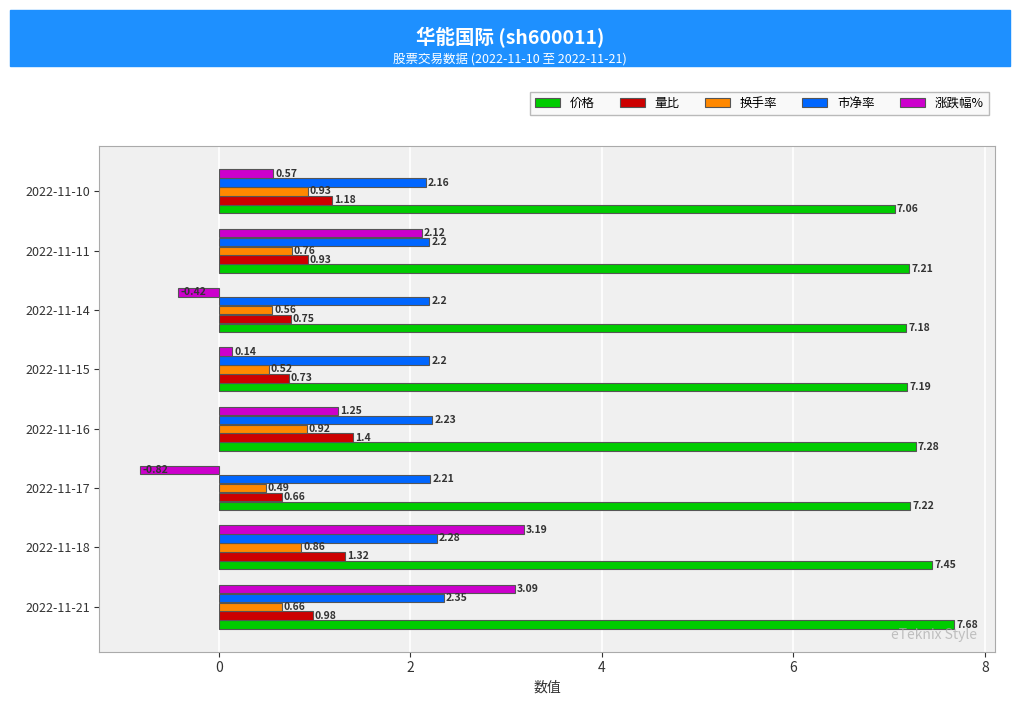

Which series has the largest range (max minus min)?

涨跌幅%